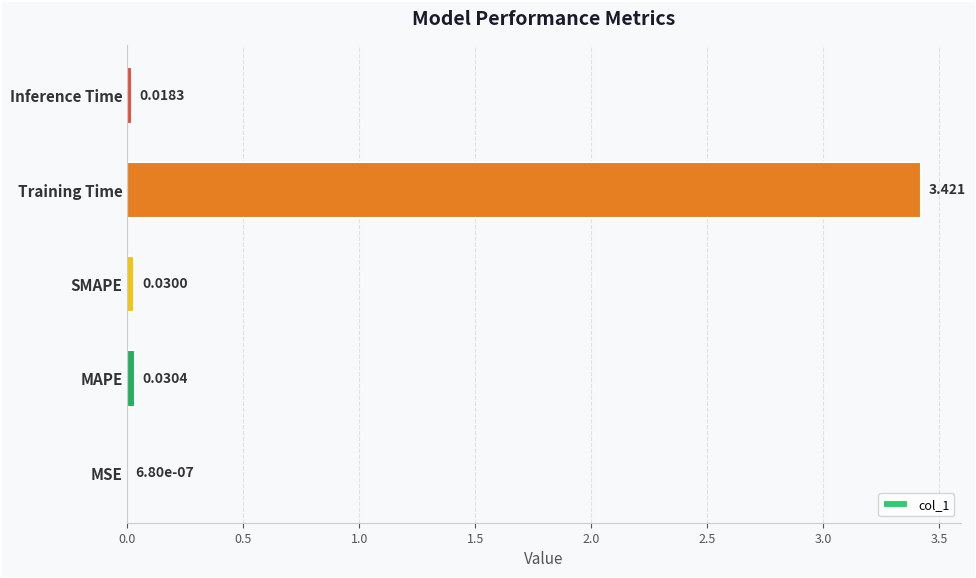

Which label corresponds to the largest value in the chart?

Training Time